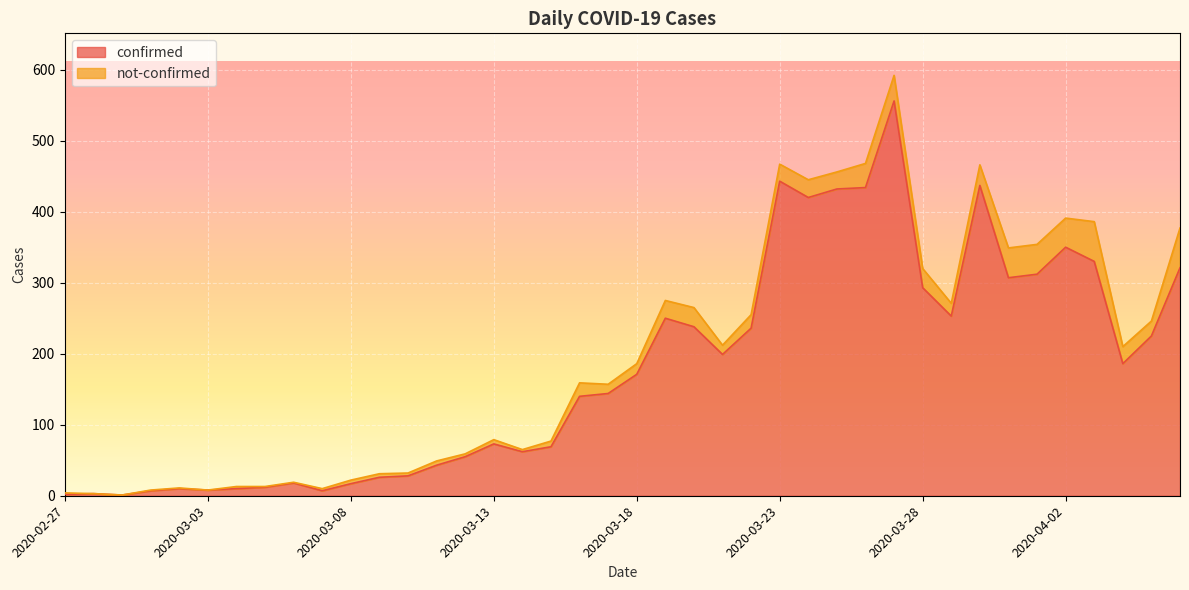

Does the chart display data point markers on the line(s)?

No